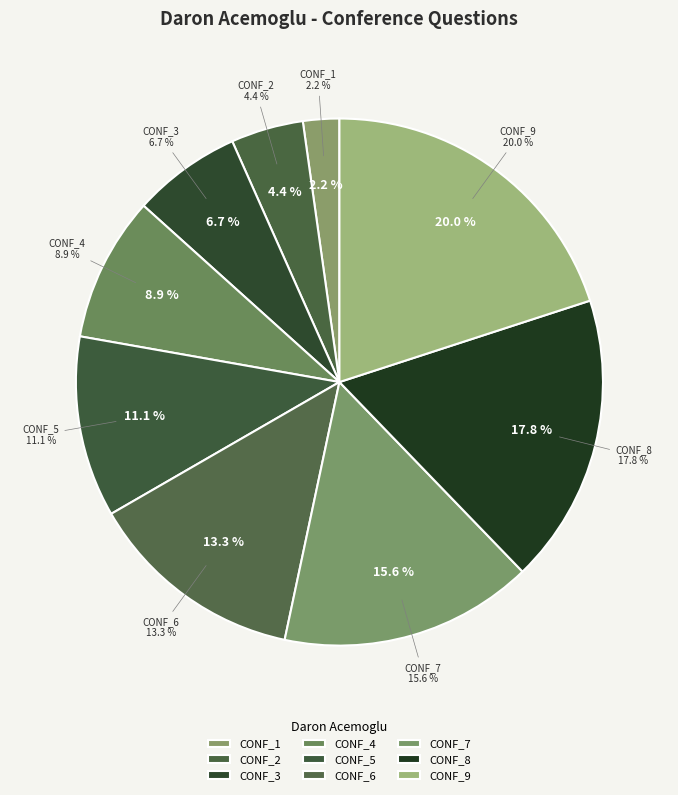

Between CONF_4 and CONF_6, which is larger?

CONF_6